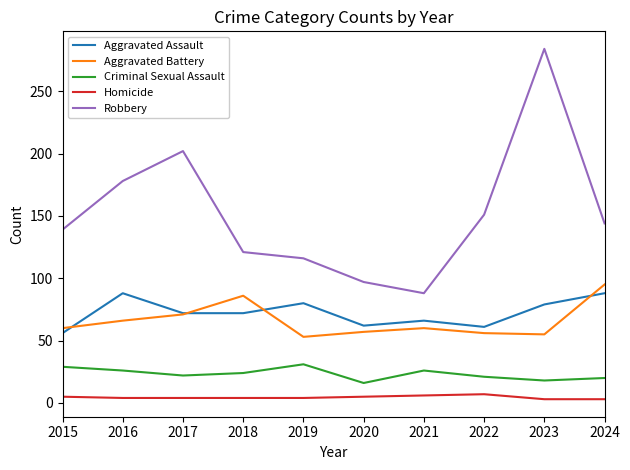

True or false: Robbery and Criminal Sexual Assault intersect in this chart.

False